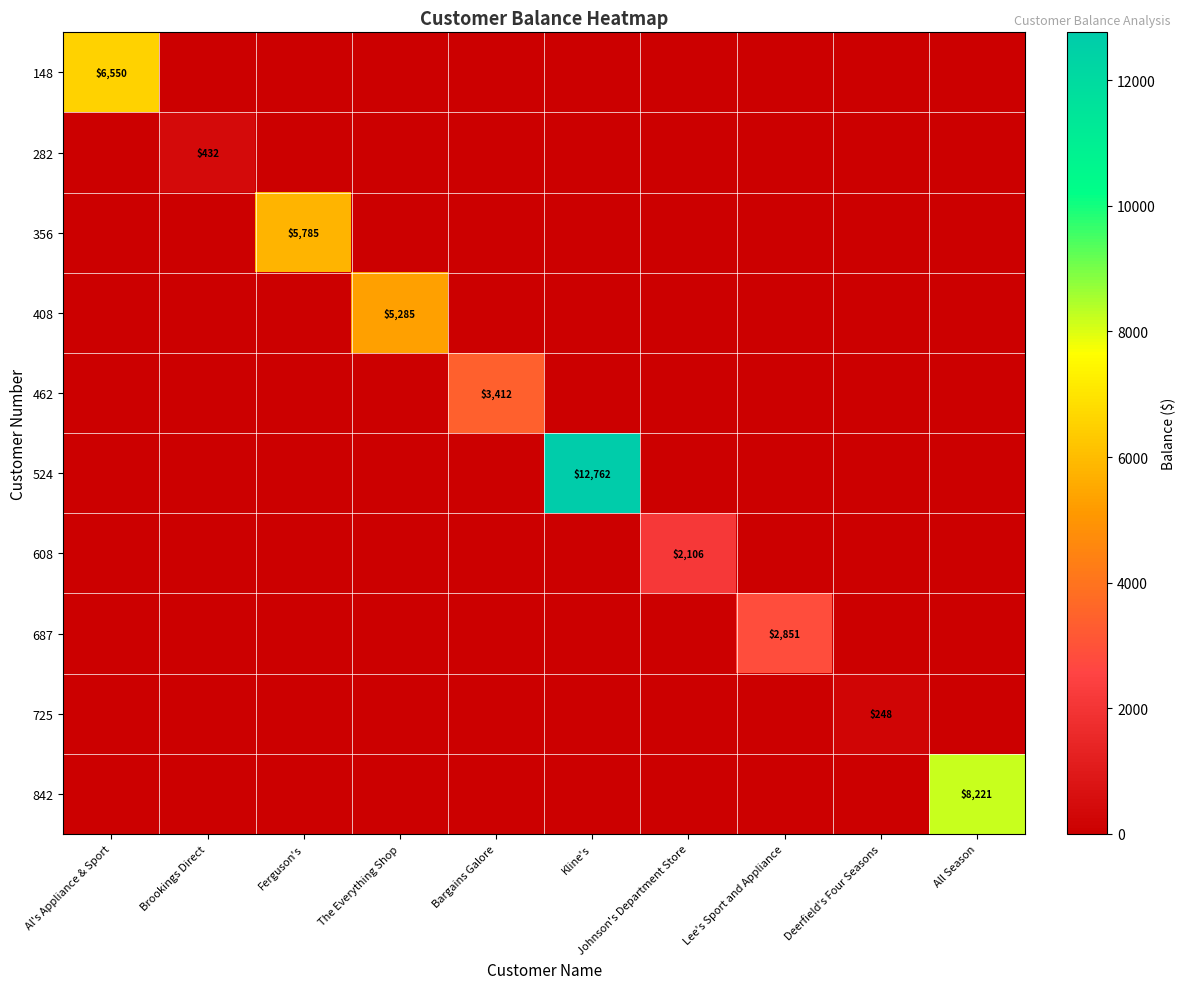

Is it true that 148 equals 0.0 at All Season?

True